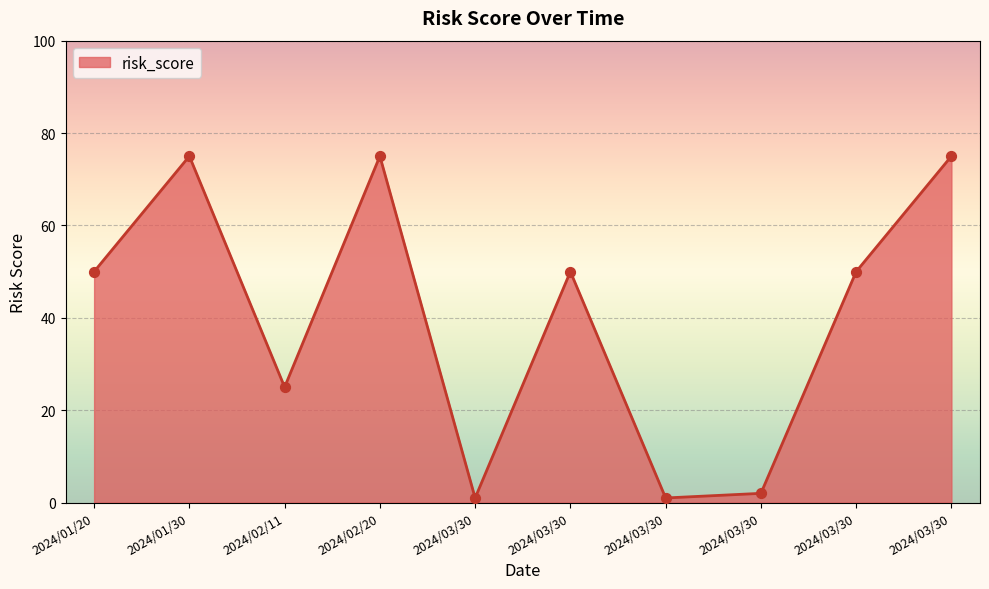

What is the change in value from 2024/03/30 to 2024/03/30?

+74